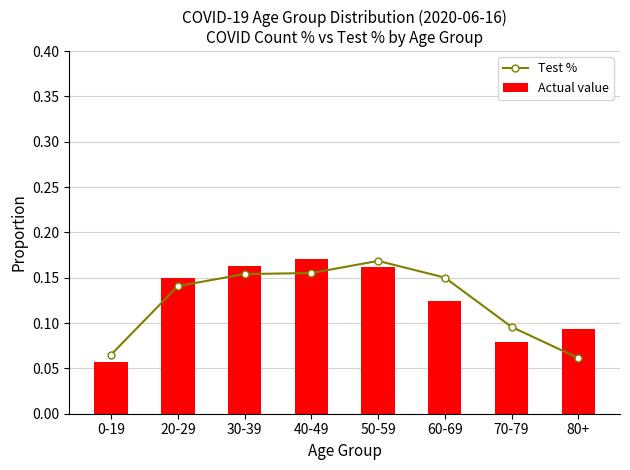

What is the label of the 6th bar from the left?

60-69